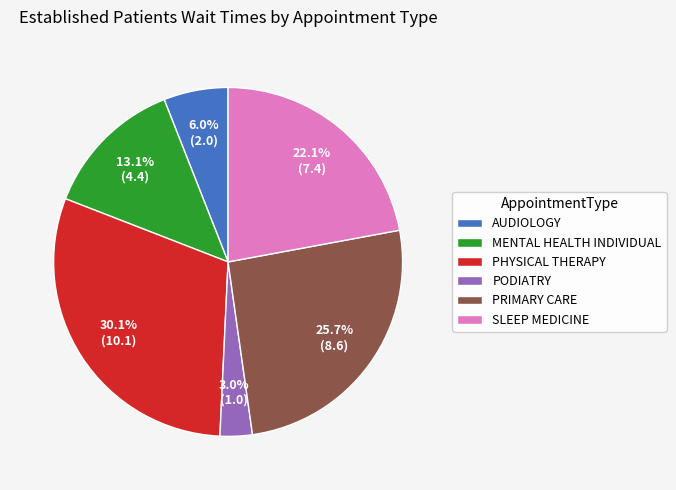

What is the largest slice in the pie chart?

PHYSICAL THERAPY